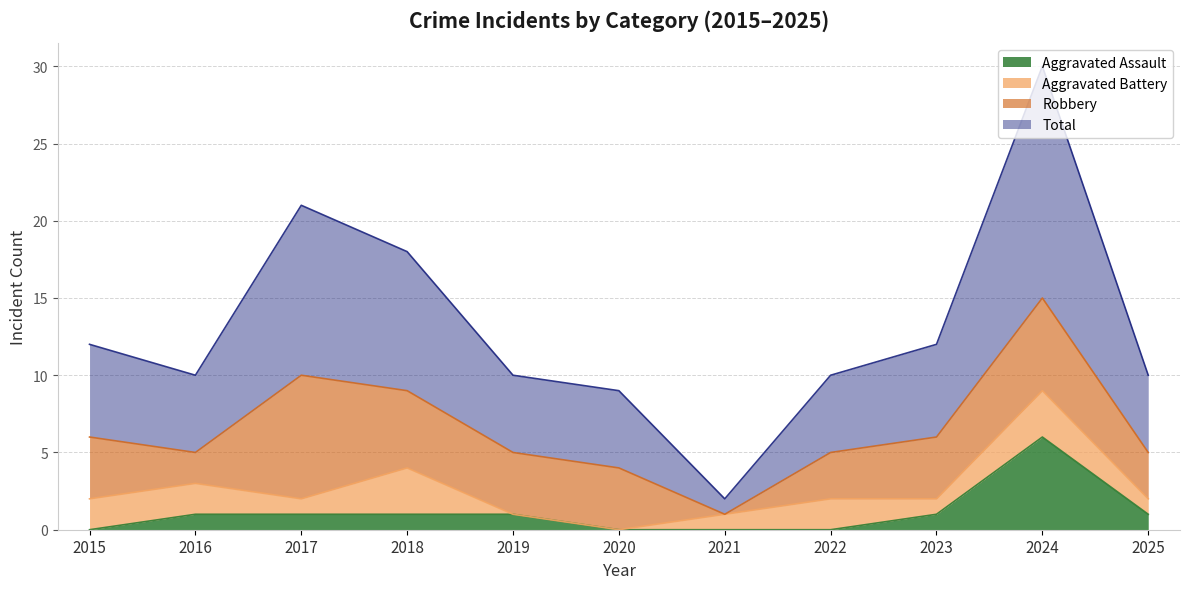

How many data points does each series have?

11